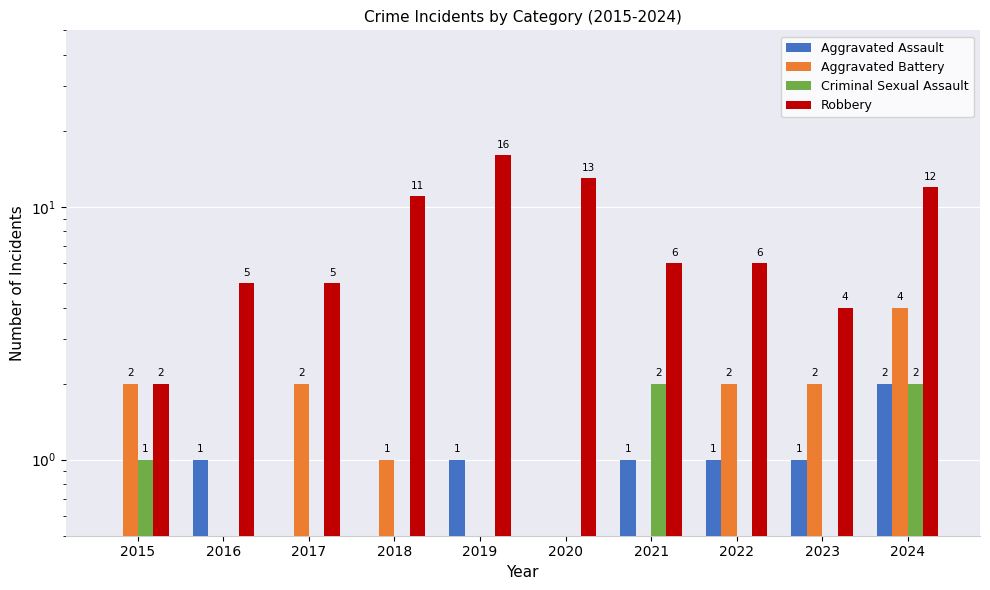

Where does the Robbery series first go above 6?

2018